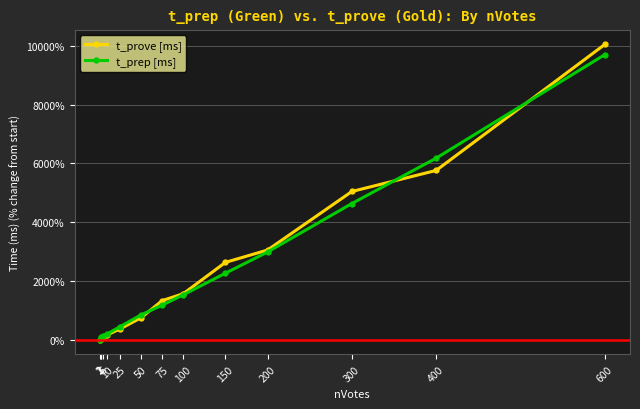

How many data points in t_prep [ms] are less than 1174?

7